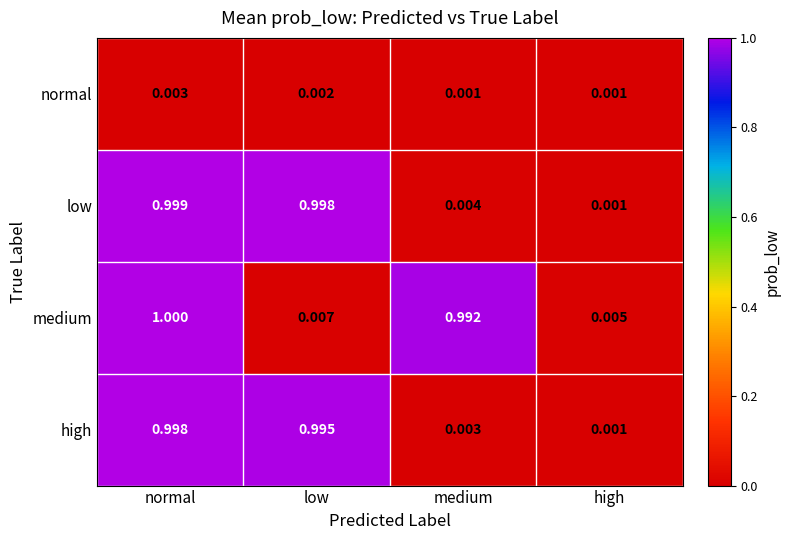

Between low and medium, which series saw the biggest shift?

low